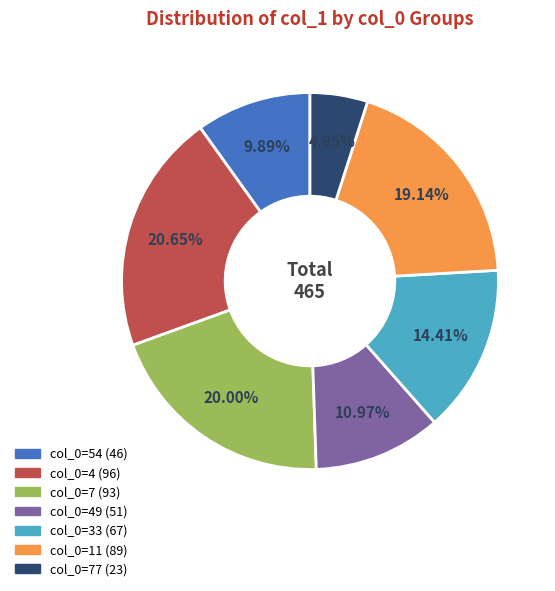

Is there any slice that represents more than half of the pie?

No